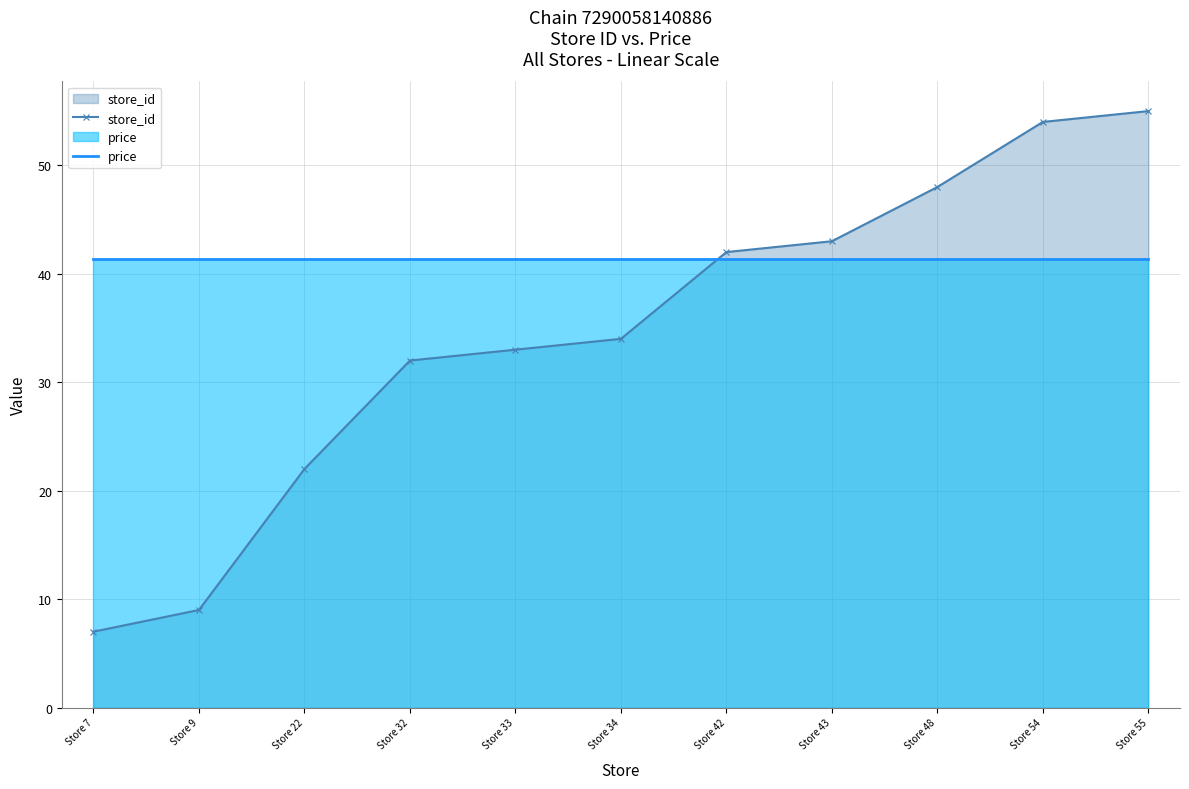

What is the sum of all price values?

455.4